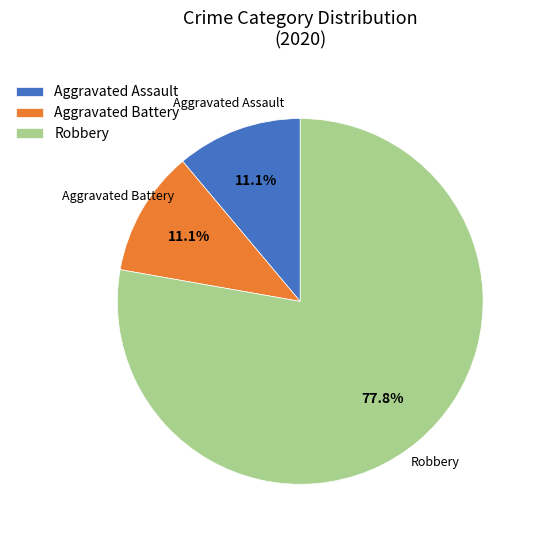

Does any single category account for the majority?

Yes